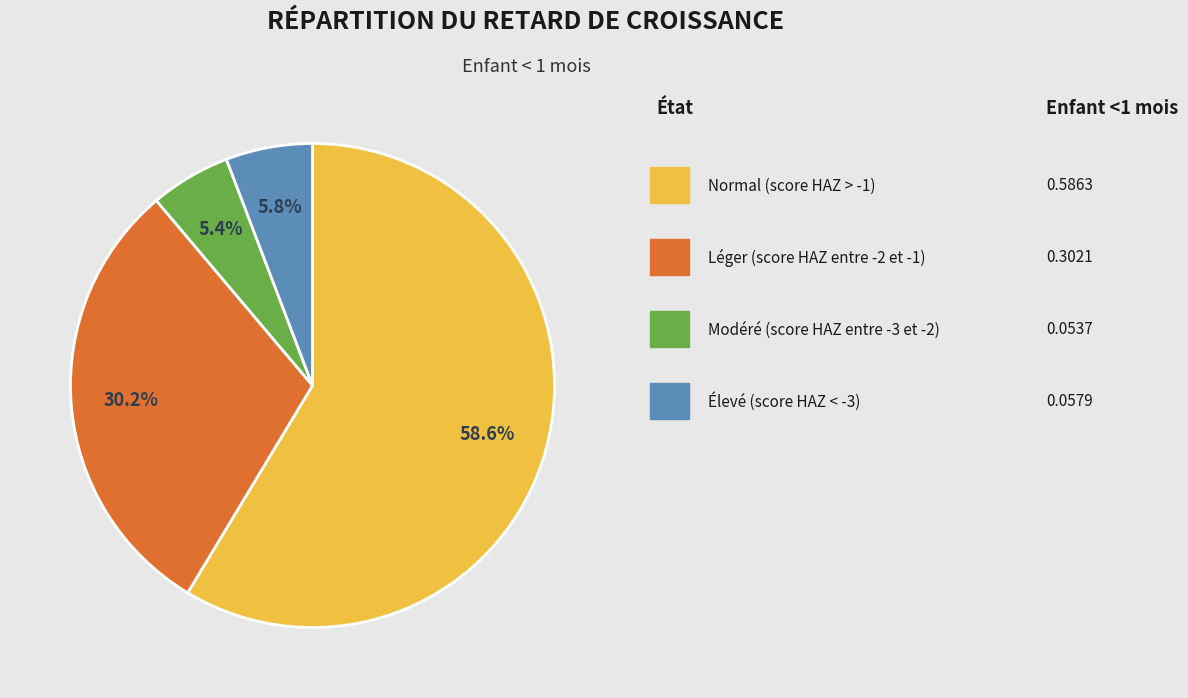

How many slices are in this pie chart?

4